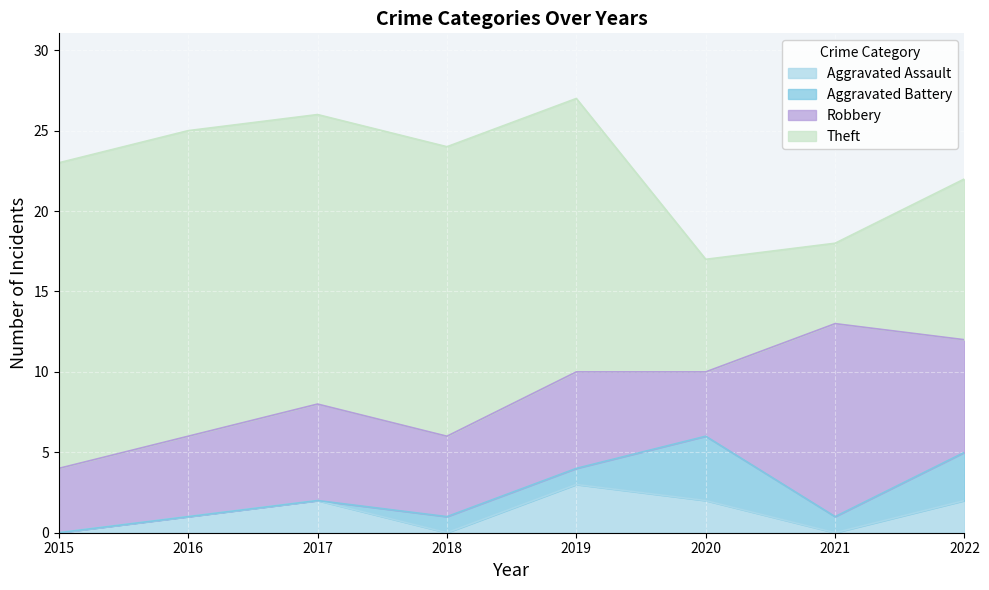

How many categories are shown in the chart?

8